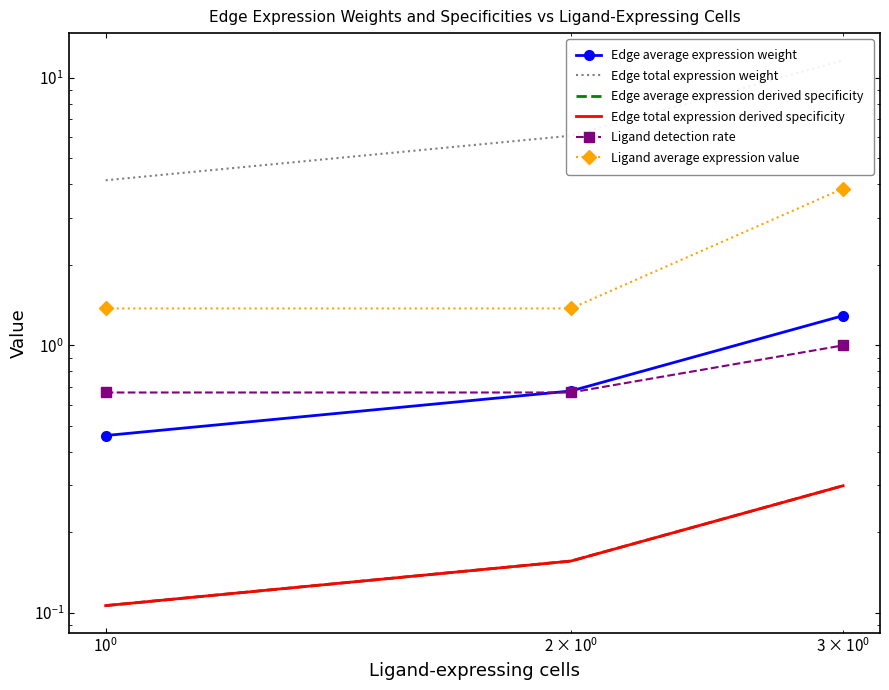

Does the chart have visible grid lines?

No